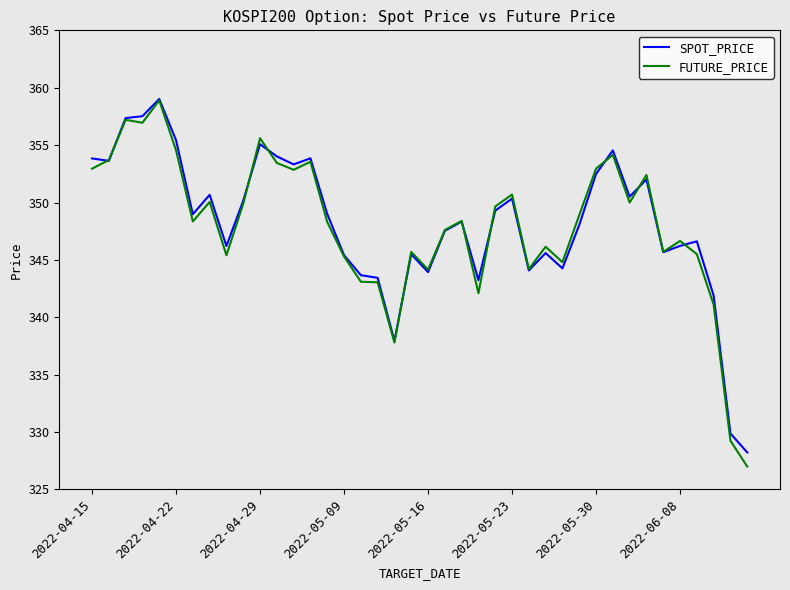

What is the maximum value shown in the chart?

359.0